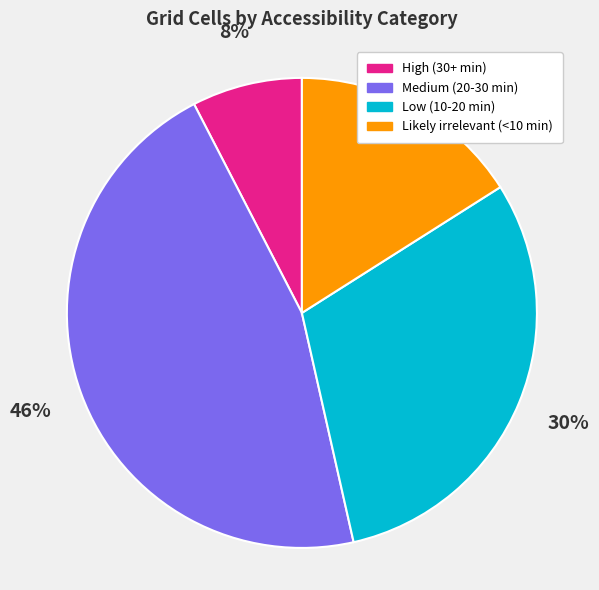

Rank the categories by value from lowest to highest.

High (30+ min), Likely irrelevant (<10 min), Low (10-20 min), Medium (20-30 min)